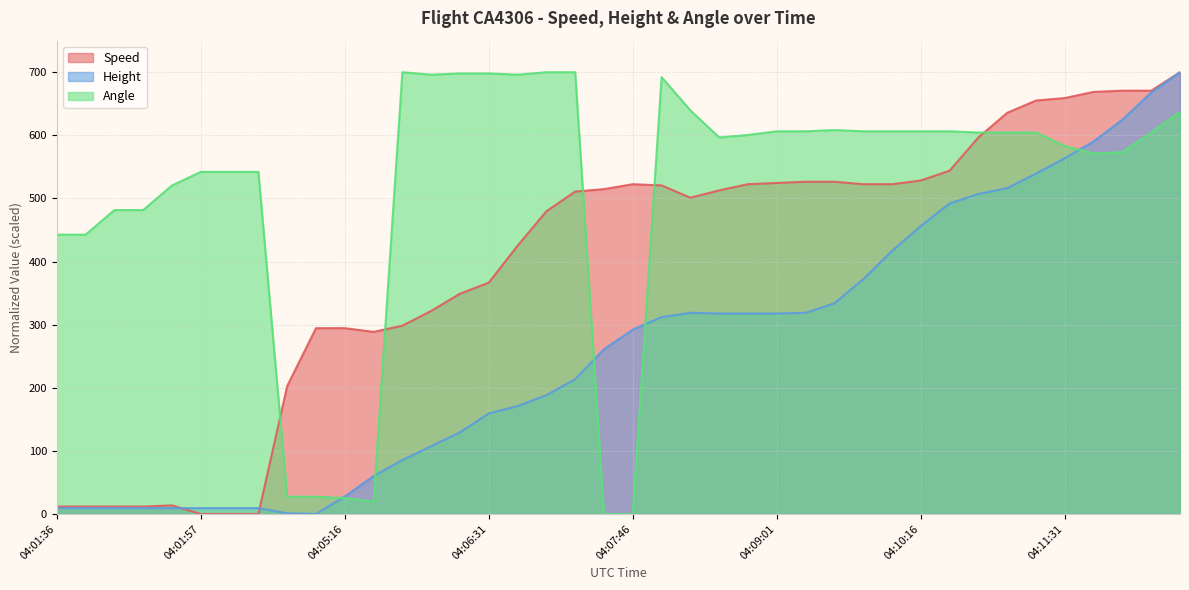

What value does the Angle series have at 04:09:16?

606.4